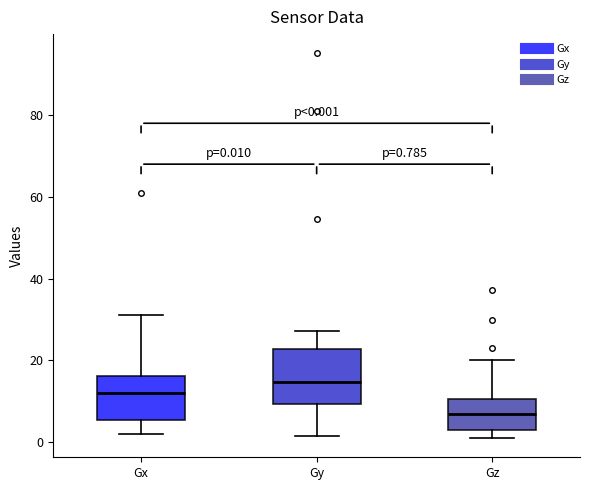

Which box's median line is the highest?

Gy